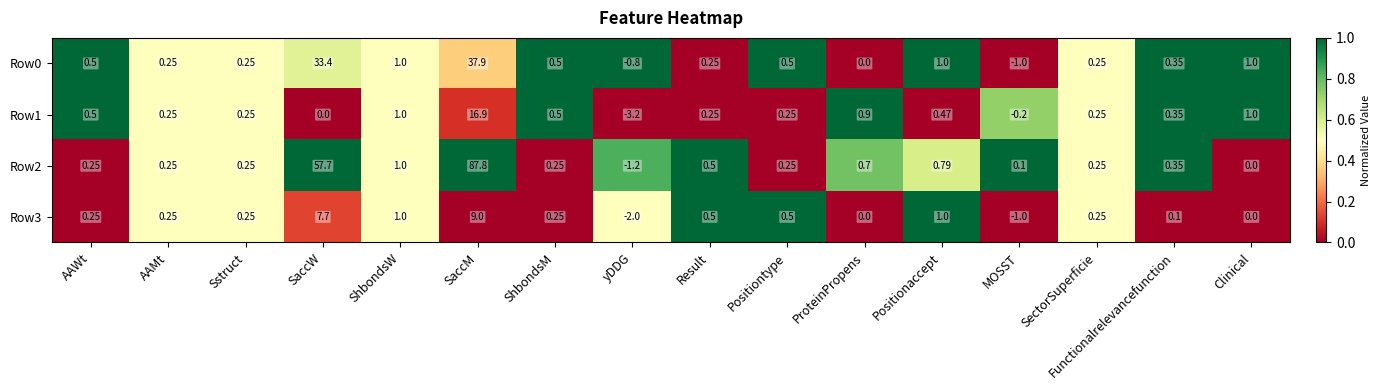

At which category is the sum across all series the highest?

SaccM